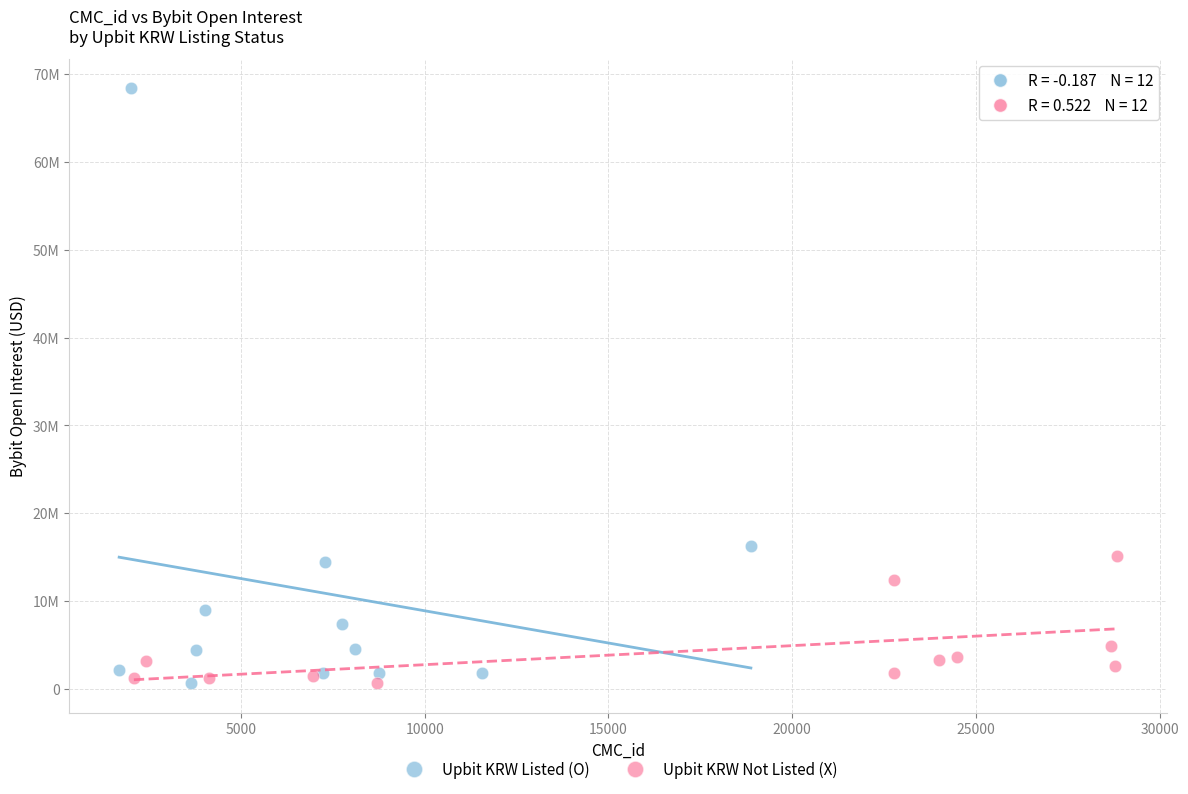

What are all the series names shown in the legend?

Upbit KRW Listed (O), Upbit KRW Not Listed (X)